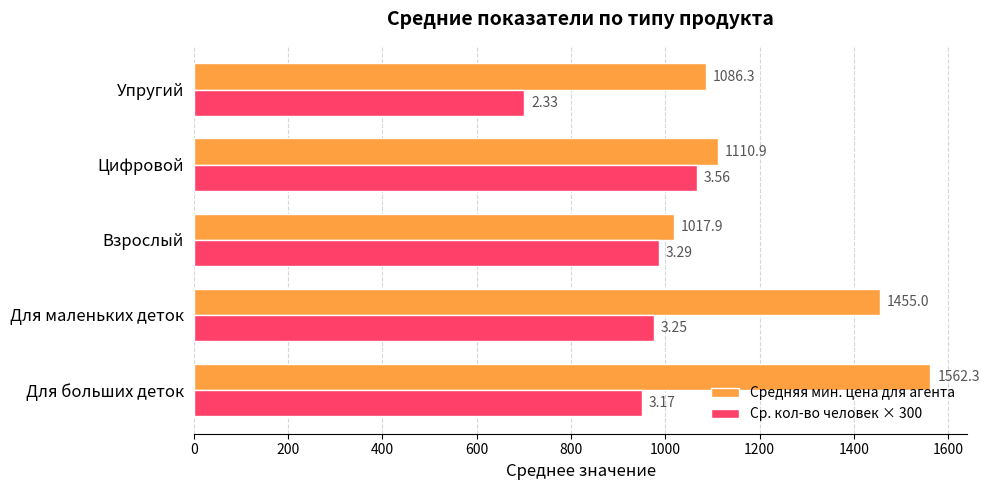

List the series in order of their peak value, highest first.

Средняя мин. цена для агента, Ср. кол-во человек × 300